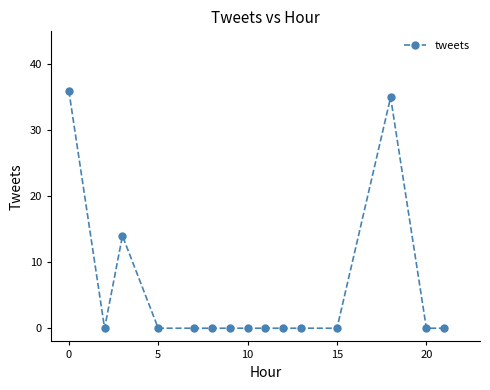

What is the sum of all values?

85